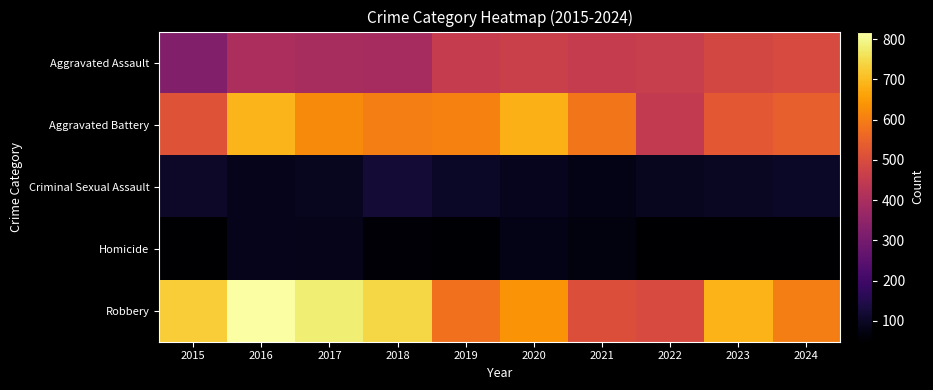

How many series are shown in this chart?

5